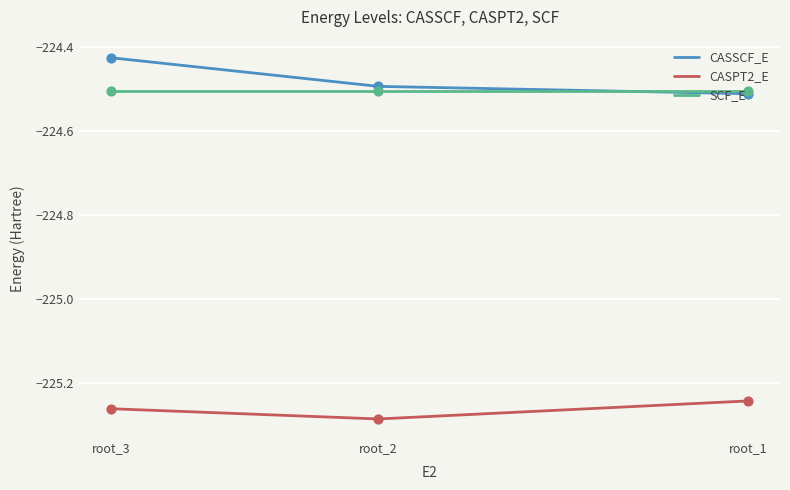

Is the value of SCF_E at root_1 greater than the value of CASPT2_E at root_1?

Yes